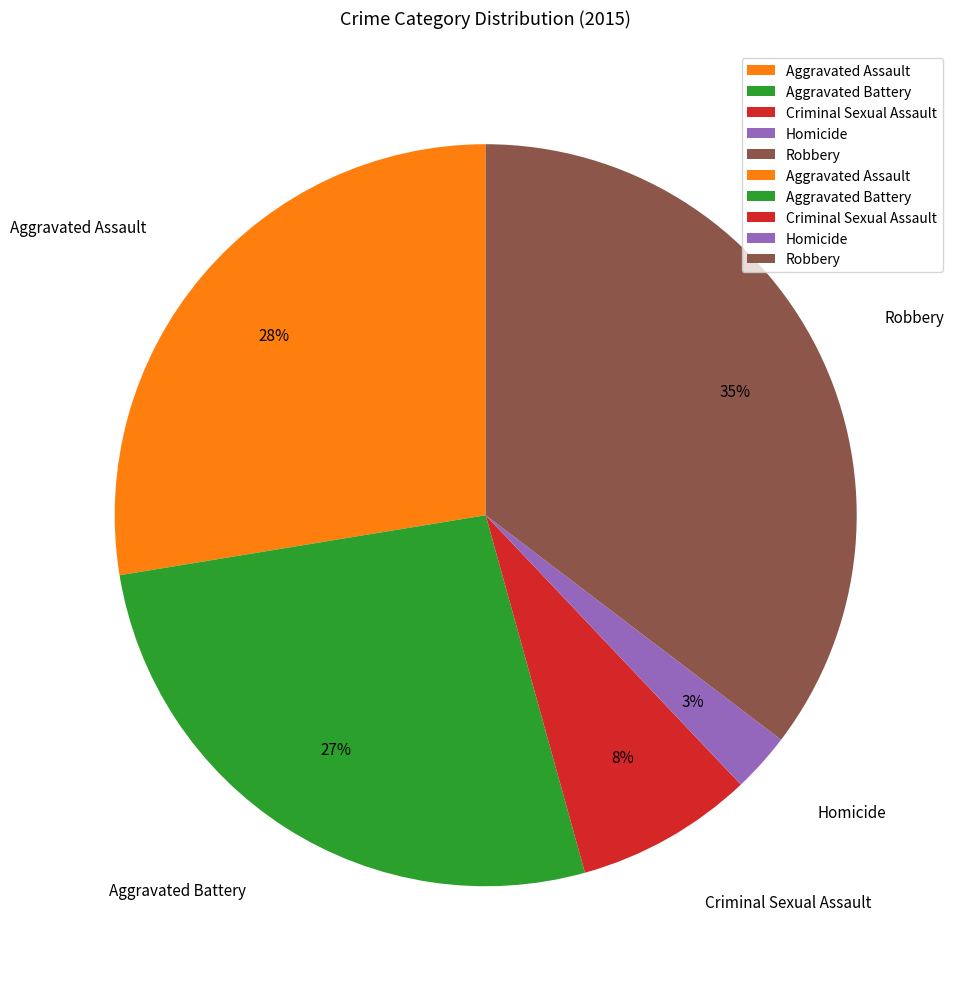

To the nearest percent, what is the average slice percentage?

20%